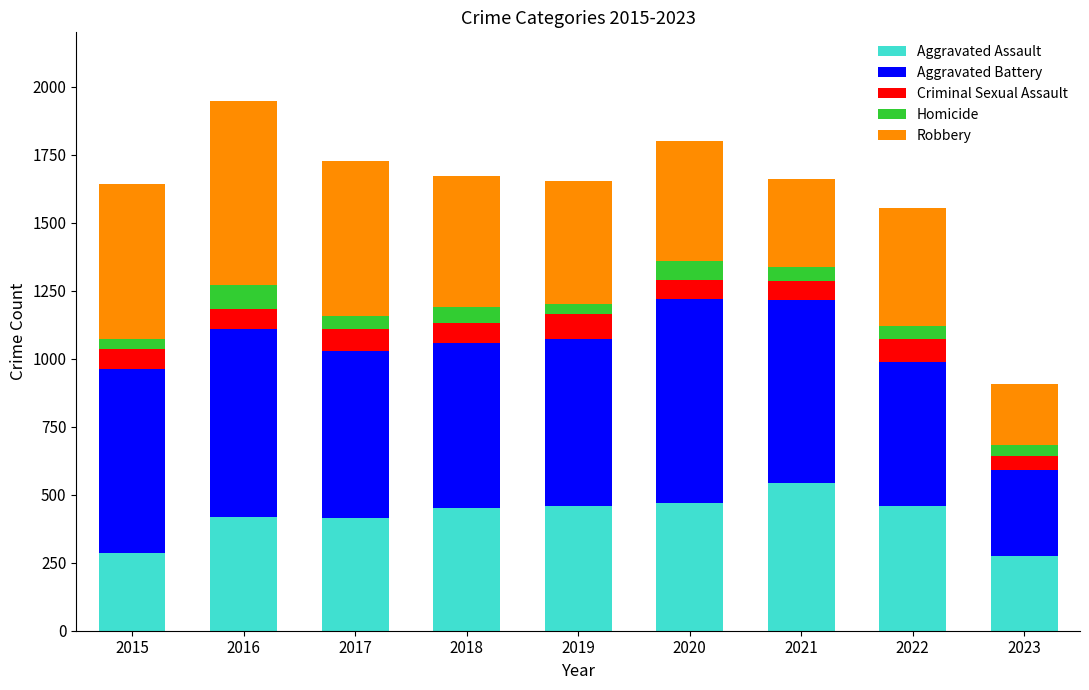

Are the bars horizontal?

No